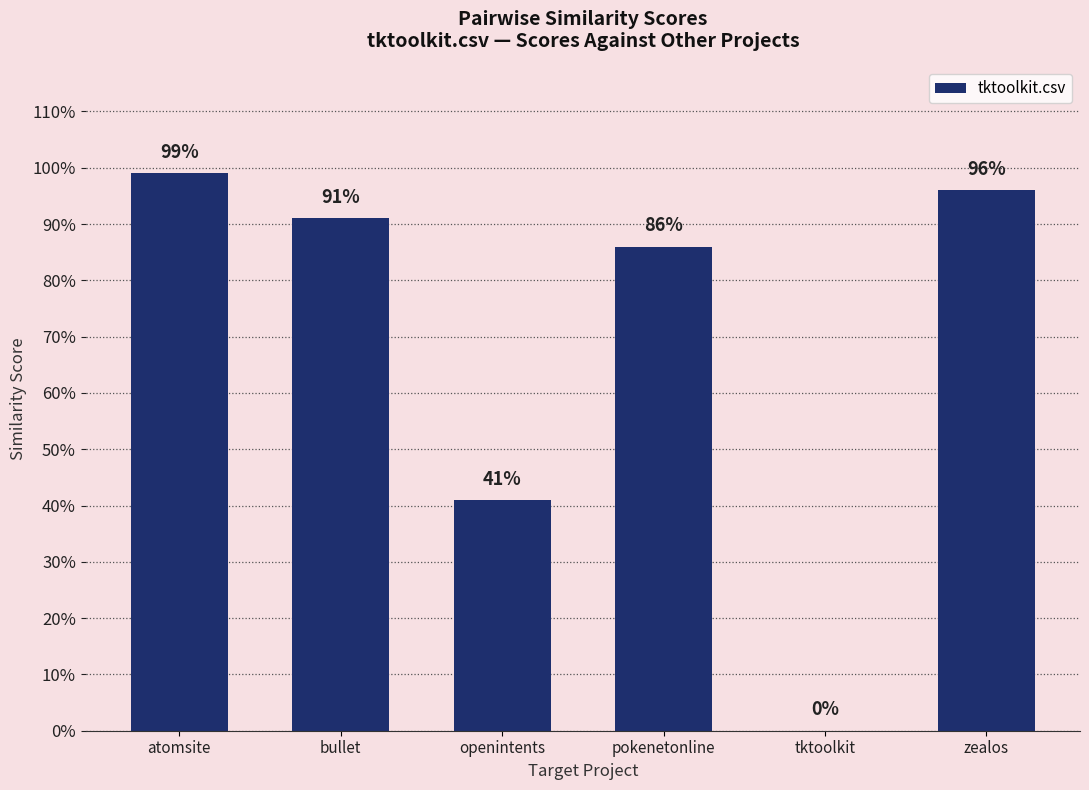

Are the bars horizontal?

No